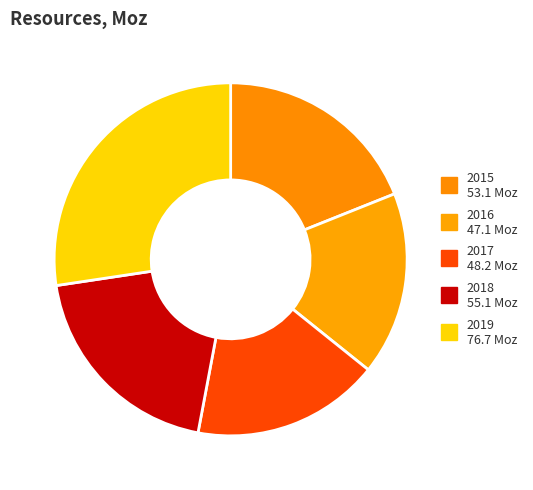

To the nearest percent, what is the combined percentage of 2019 and 2017?

45%